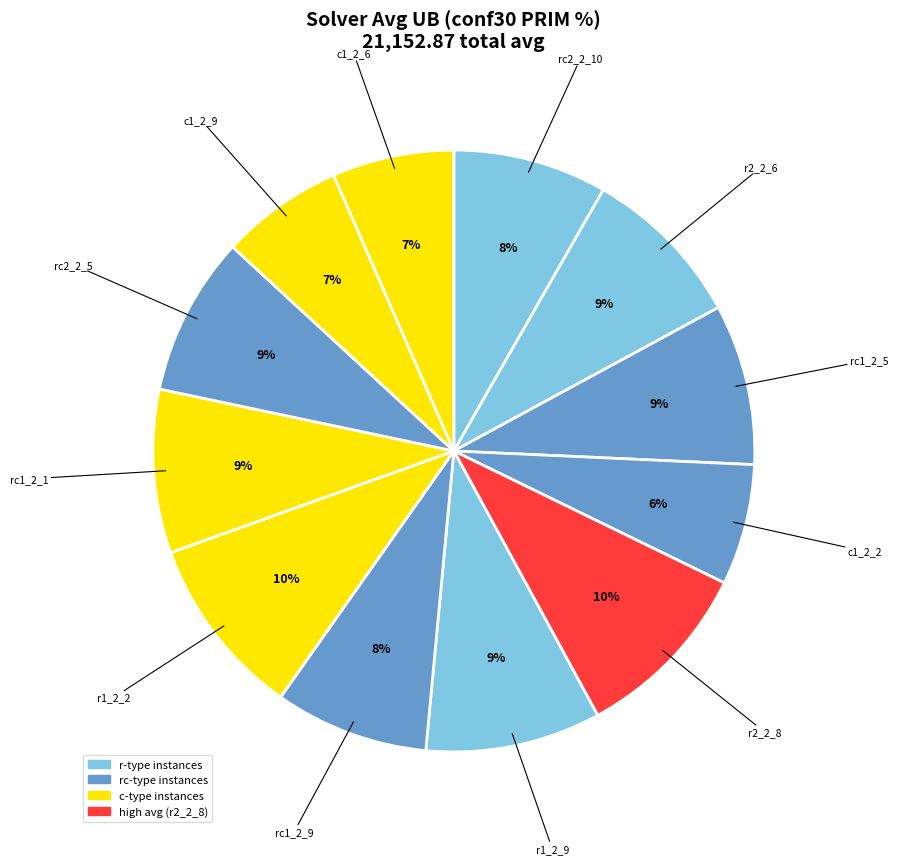

How many segments does this pie chart have?

12